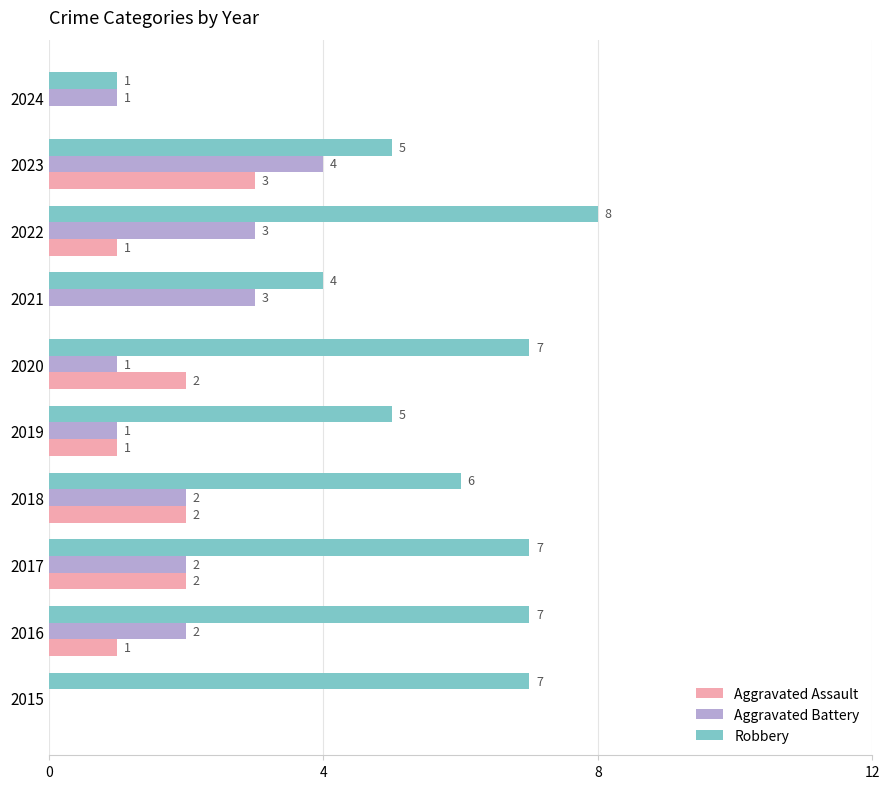

How many Aggravated Assault values are between 0 and 2?

9